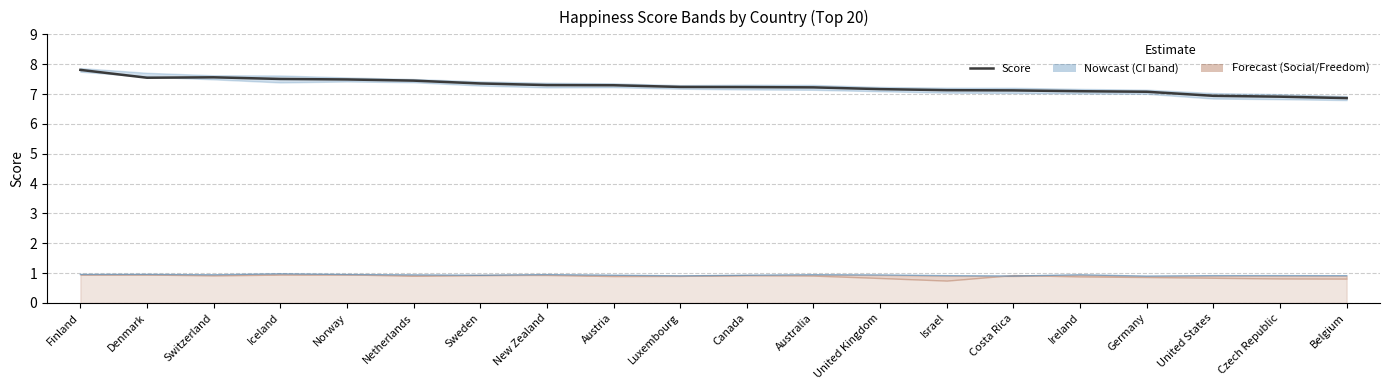

True or false: the data shows 7.4 at Netherlands.

True